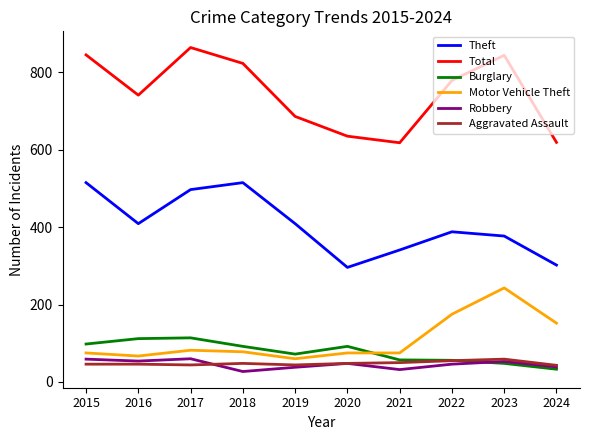

What is the difference between the second highest and second lowest values in the Motor Vehicle Theft series?

108